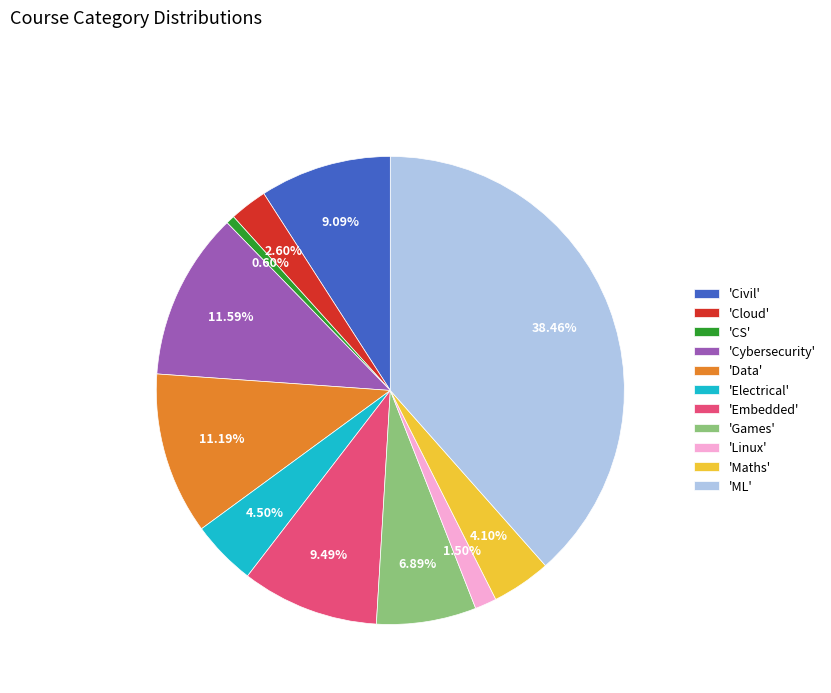

Is the sum of 'Cloud' and 'CS' greater than half?

No